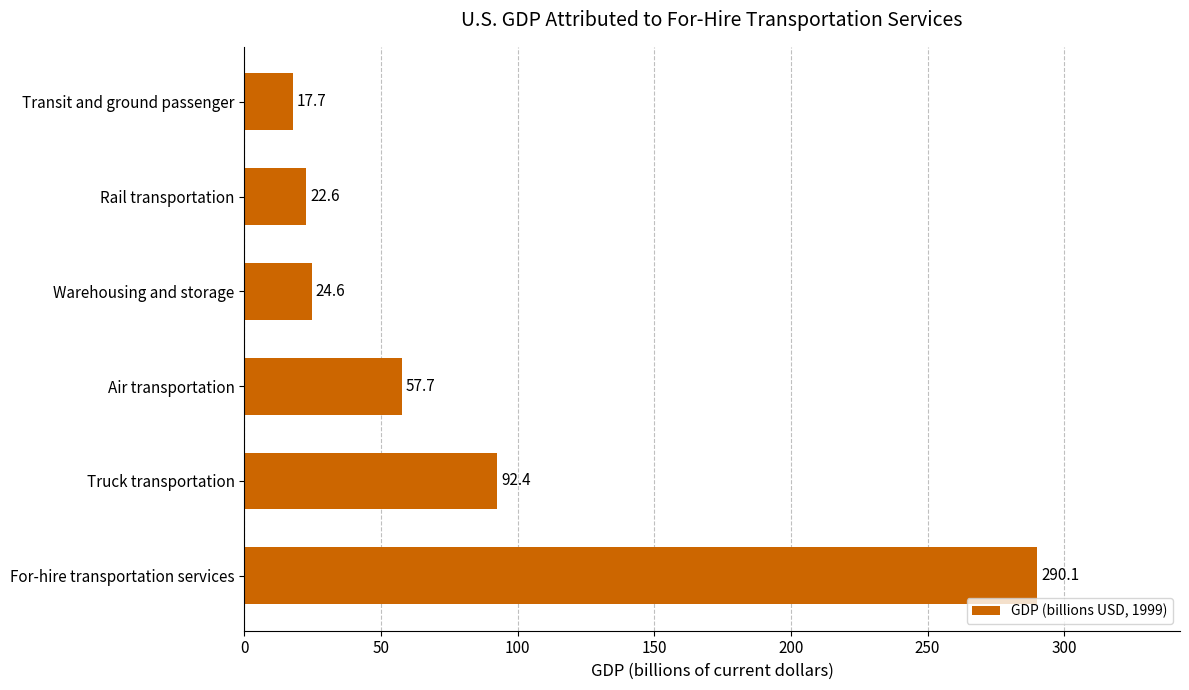

How many bars are there in total?

6